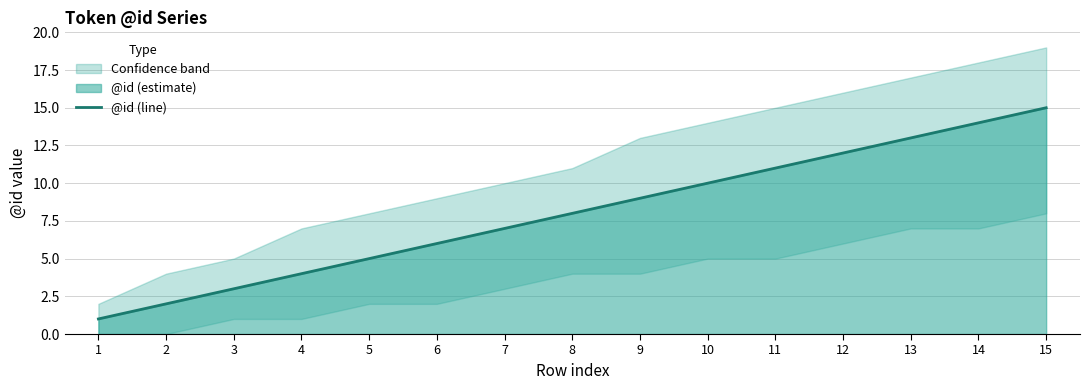

Where does the data first go above 8?

9